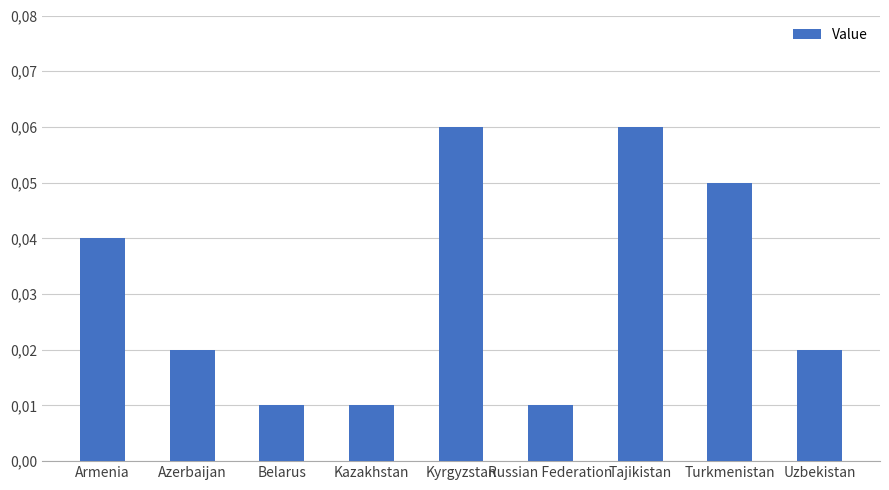

List the labels in order of value, largest first.

Kyrgyzstan, Tajikistan, Turkmenistan, Armenia, Azerbaijan, Uzbekistan, Belarus, Kazakhstan, Russian Federation